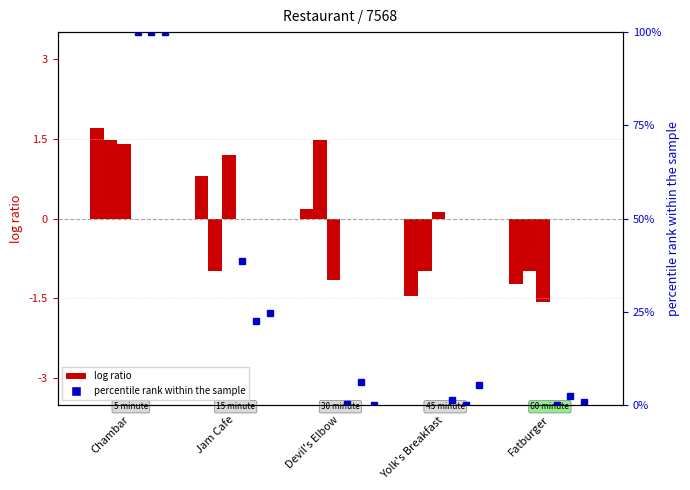

What is the difference between the maximum and minimum values in the popularity series?

3.2